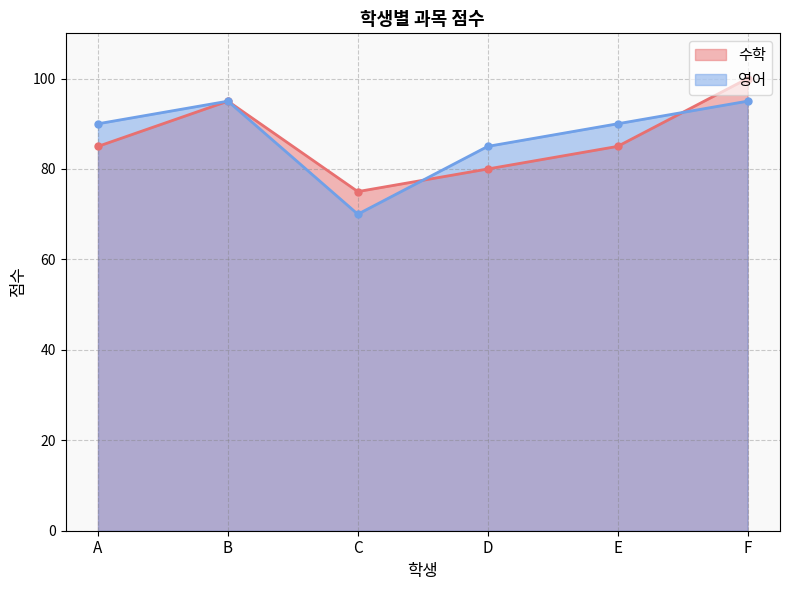

Rank the series by their maximum value, from lowest to highest.

영어, 수학